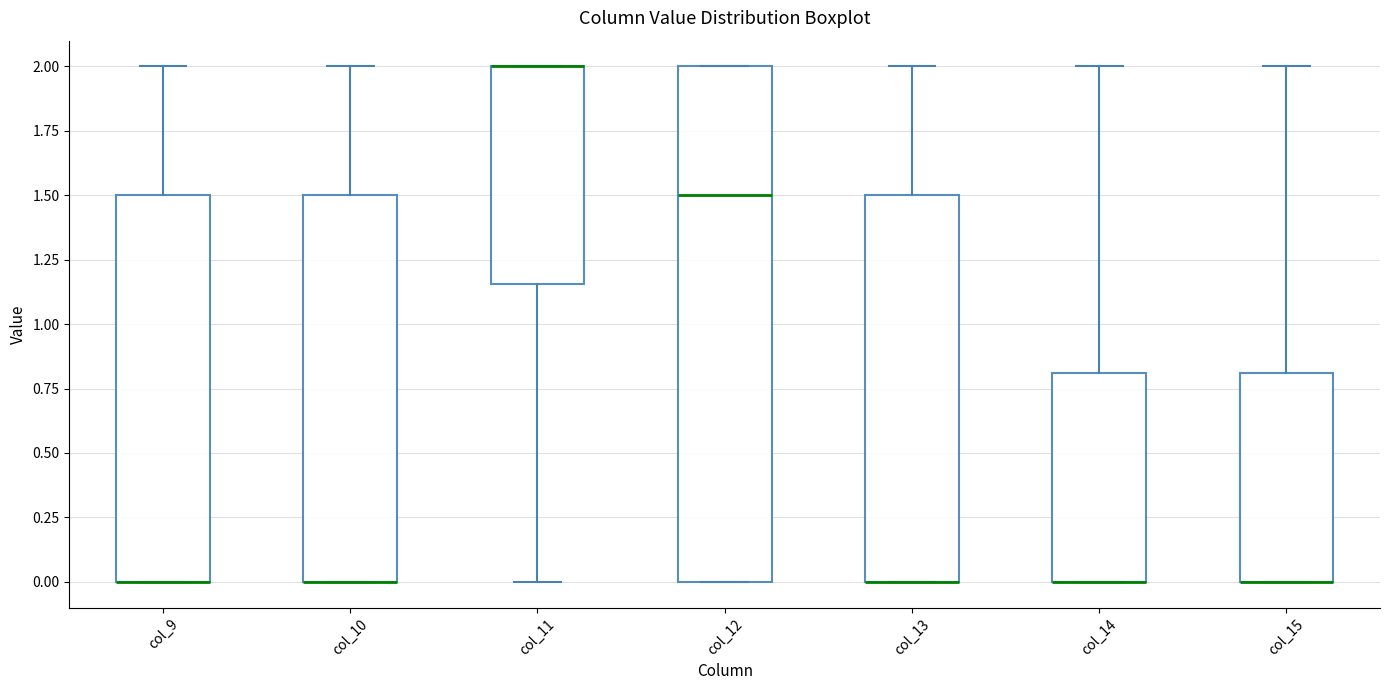

Reading left to right, read every box against the y-axis: the position of its median line, the range the box covers, and the ends of its whiskers. The values are not printed on the chart, so give them approximately, as read against the axis.

col_9: median 0.00 (drawn on the box's lower edge), box 0.00 to 1.50, whiskers 0.00 to 2.00
col_10: median 0.00 (drawn on the box's lower edge), box 0.00 to 1.50, whiskers 0.00 to 2.00
col_11: median 2.00 (drawn on the box's upper edge), box 1.15 to 2.00, whiskers 0.00 to 2.00
col_12: median 1.50, box 0.00 to 2.00, whiskers 0.00 to 2.00
col_13: median 0.00 (drawn on the box's lower edge), box 0.00 to 1.50, whiskers 0.00 to 2.00
col_14: median 0.00 (drawn on the box's lower edge), box 0.00 to 0.80, whiskers 0.00 to 2.00
col_15: median 0.00 (drawn on the box's lower edge), box 0.00 to 0.80, whiskers 0.00 to 2.00